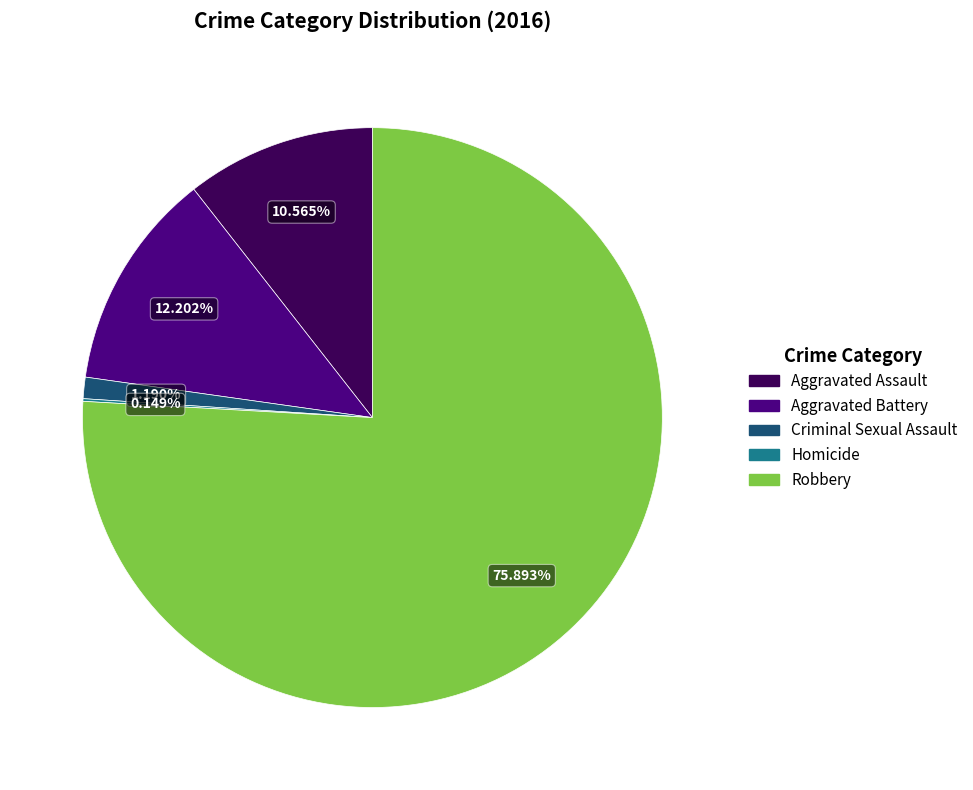

What percentage is the Robbery slice, to the nearest percent?

76%